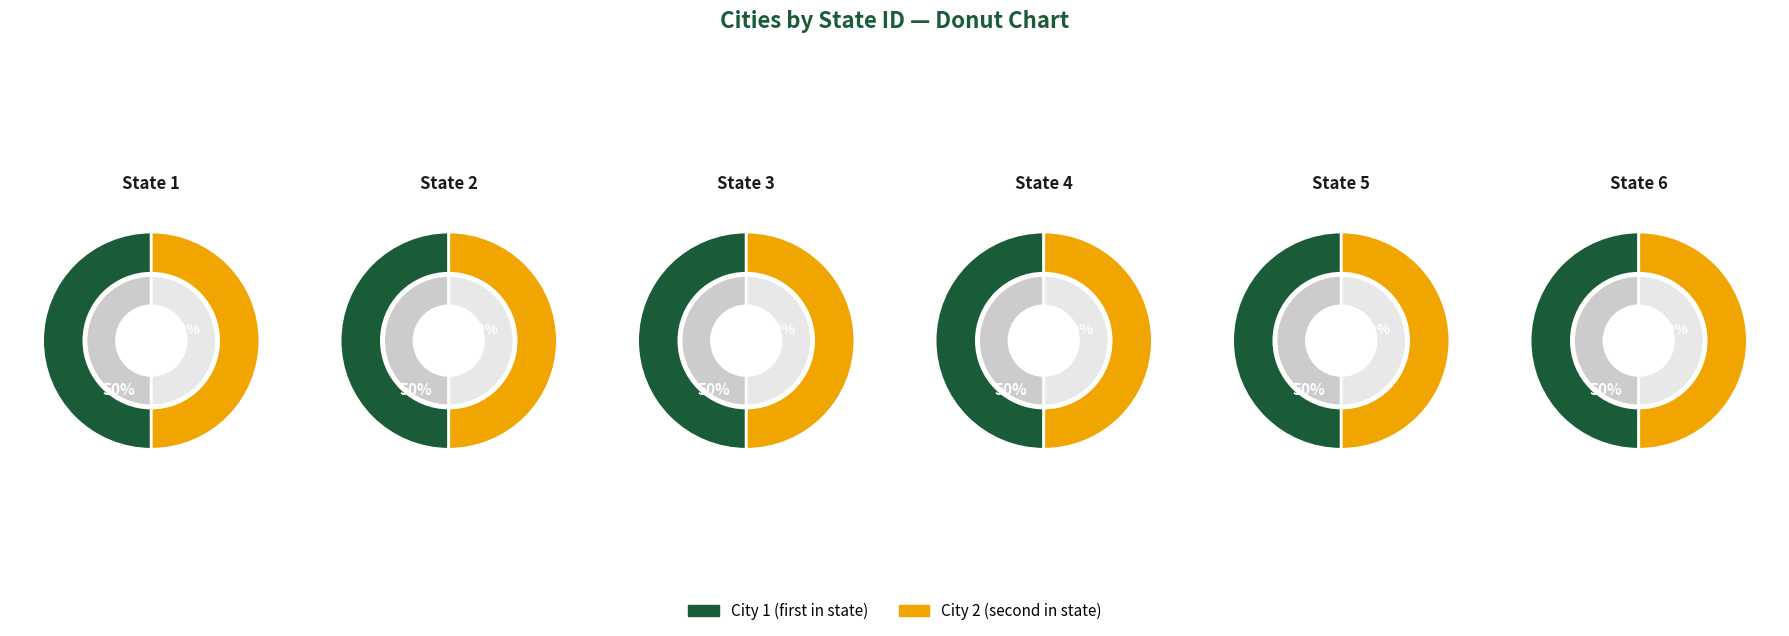

Does any single category account for the majority?

No